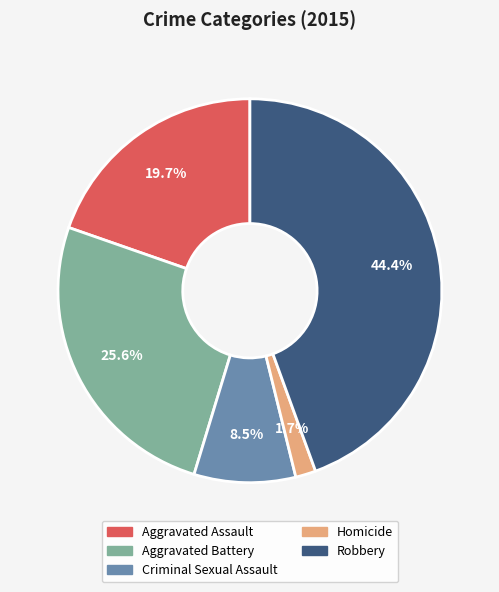

What percentage is NOT represented by Homicide?

98.3%